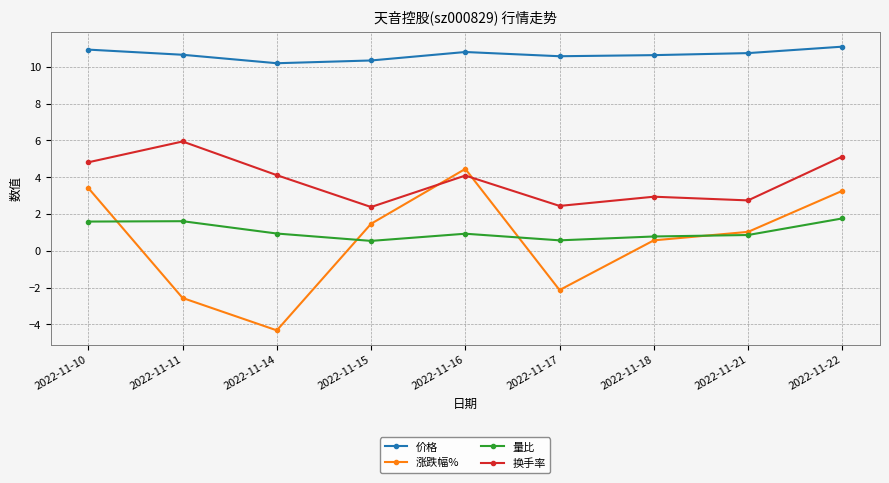

At which label is 涨跌幅% closest to 0?

2022-11-18